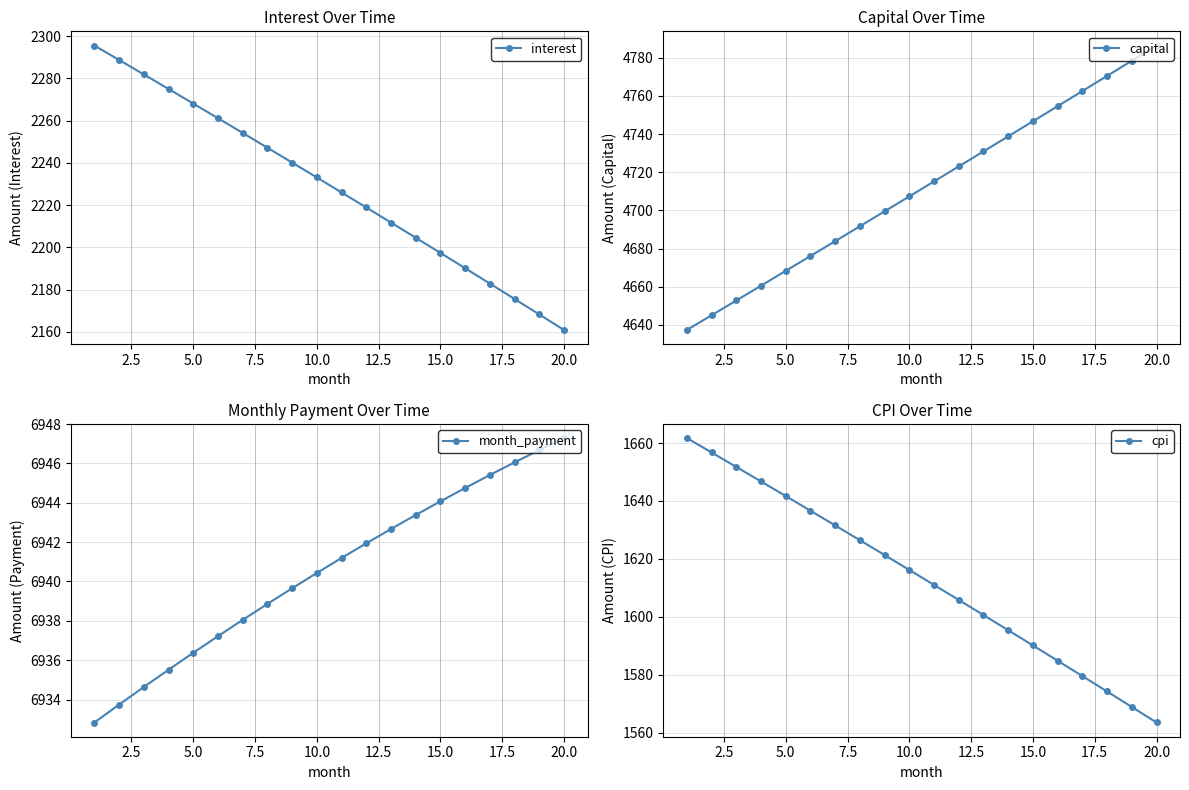

True or false: interest has more than 0 points higher than both neighbors.

False